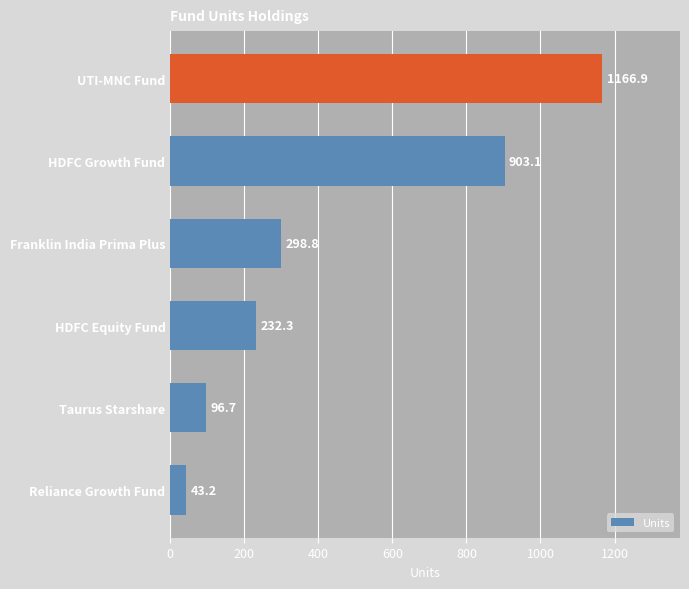

The value at Taurus Starshare is 96.7. True or false?

True